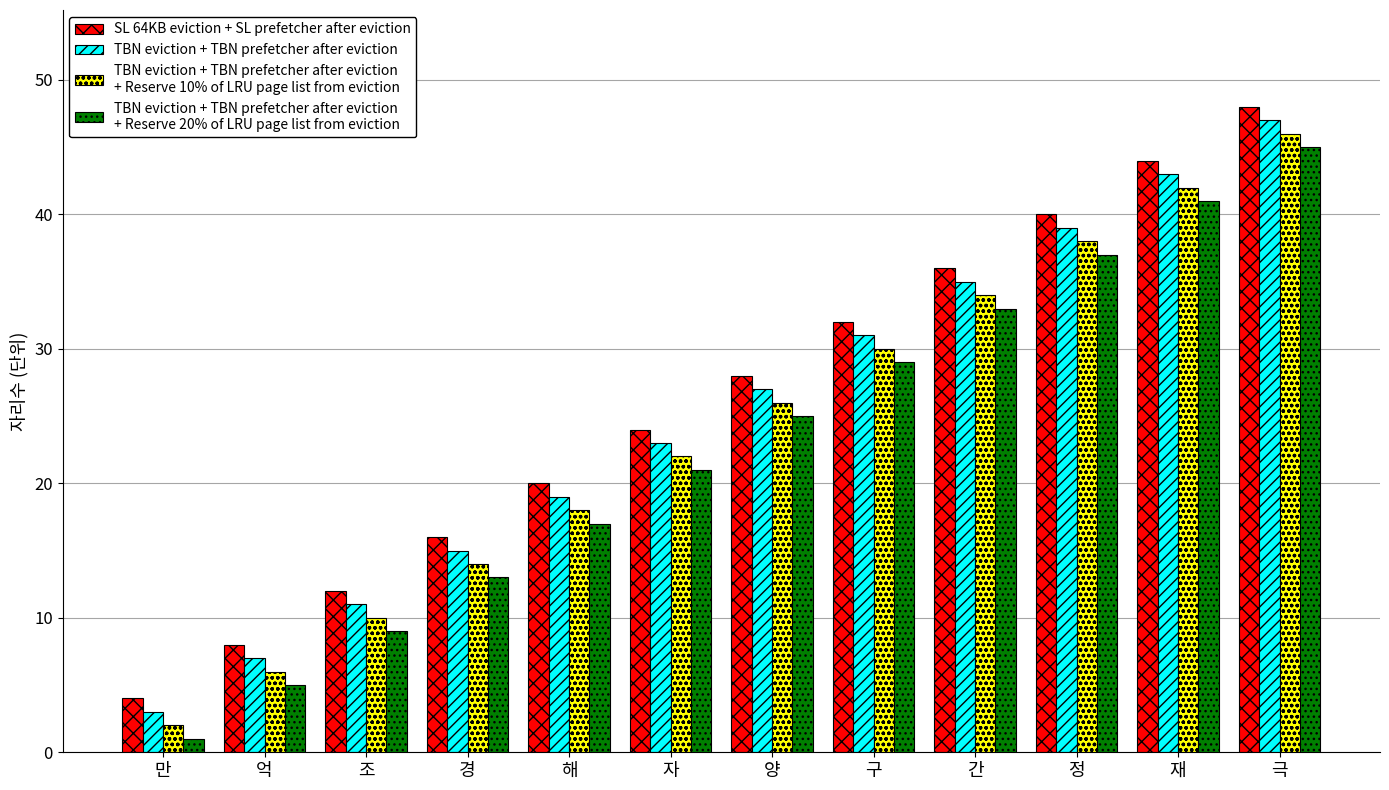

At which category does the chart reach its peak across all series?

극